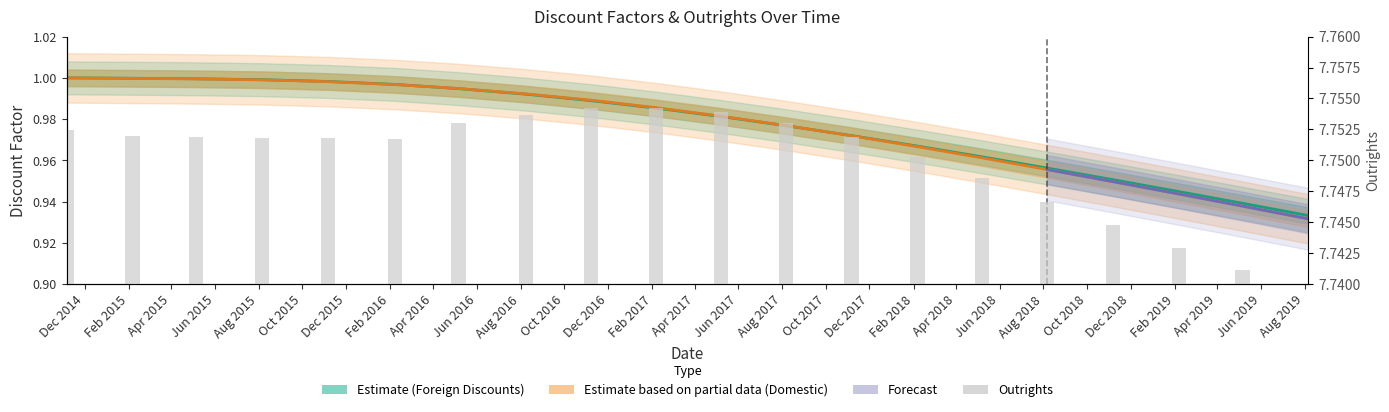

Reading left to right, list all the values displayed in this chart.

Domestic Discounts: 1.0	1.0	1.0	1.0	1.0	1.0	1.0	1.0	1.0	1.0	1.0	1.0	1.0	1.0	1.0	1.0	0.9	0.9	0.9	0.9
Foreign Discounts: 1.0	1.0	1.0	1.0	1.0	1.0	1.0	1.0	1.0	1.0	1.0	1.0	1.0	1.0	1.0	1.0	1.0	0.9	0.9	0.9
Outrights: 7.8	7.8	7.8	7.8	7.8	7.8	7.8	7.8	7.8	7.8	7.8	7.8	7.8	7.8	7.7	7.7	7.7	7.7	7.7	7.7